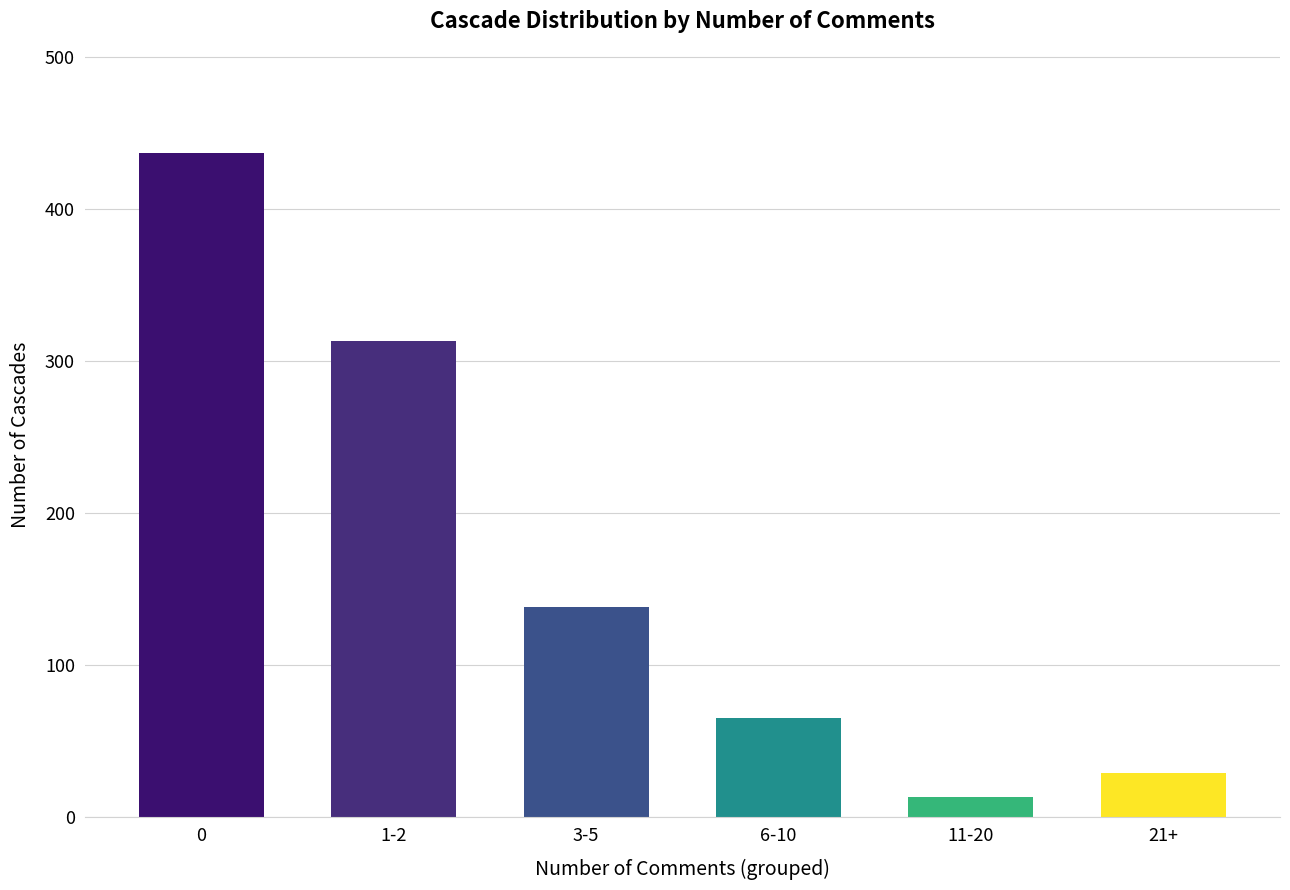

What is the difference between the values at 1-2 and 3-5?

175